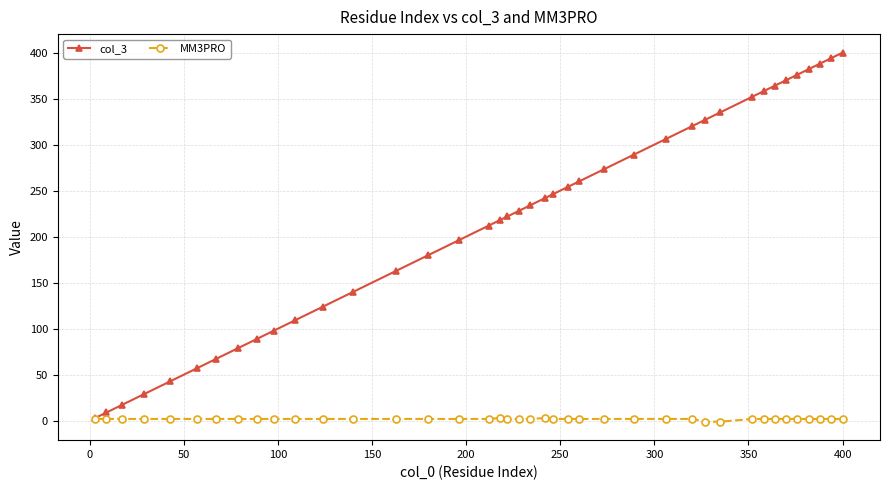

What is the lowest value of the col_3 series?

3